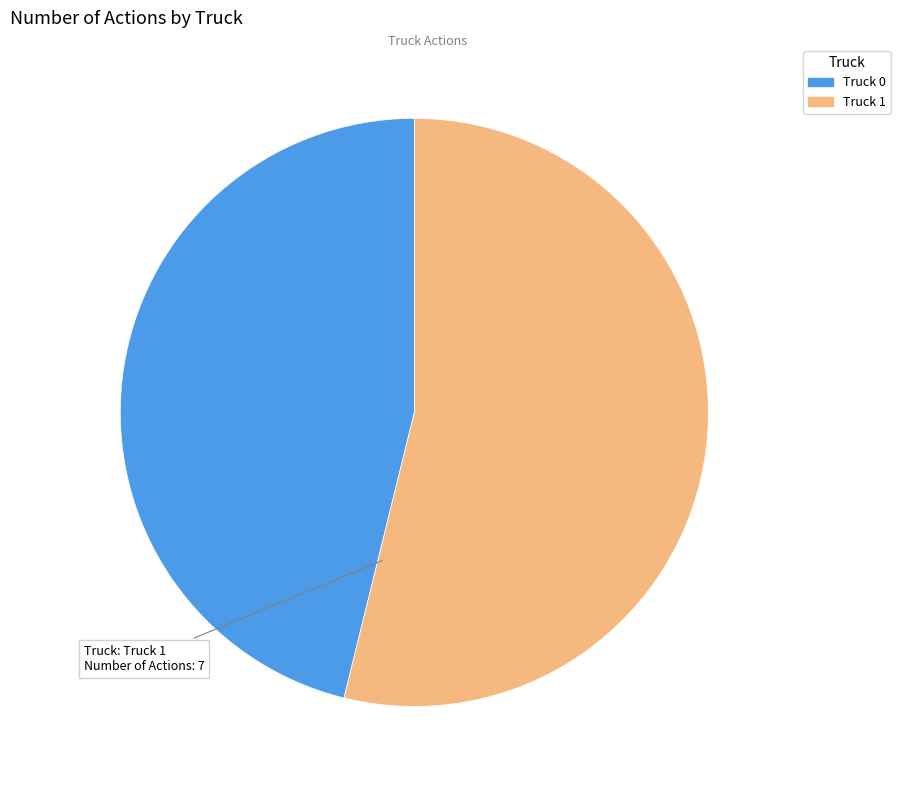

Which slice is the largest?

Truck 1